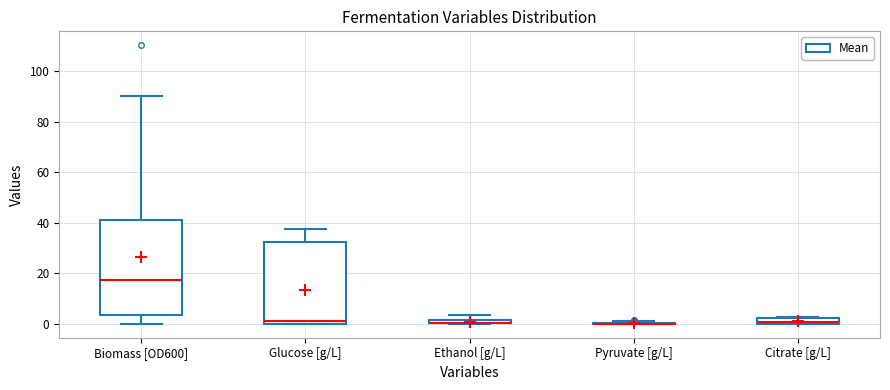

Where does the upper whisker of the box for Glucose [g/L] end on the y-axis? The values are not printed on the chart, so give them approximately, as read against the axis.

38